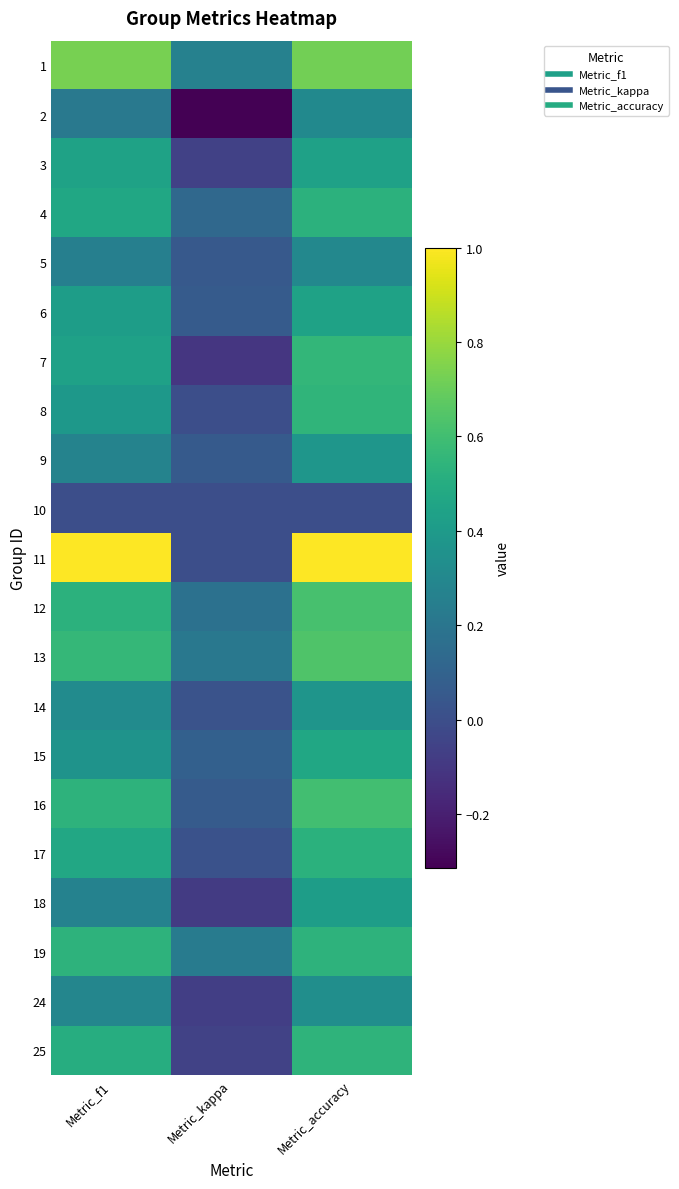

Count the number of categories in the chart.

3